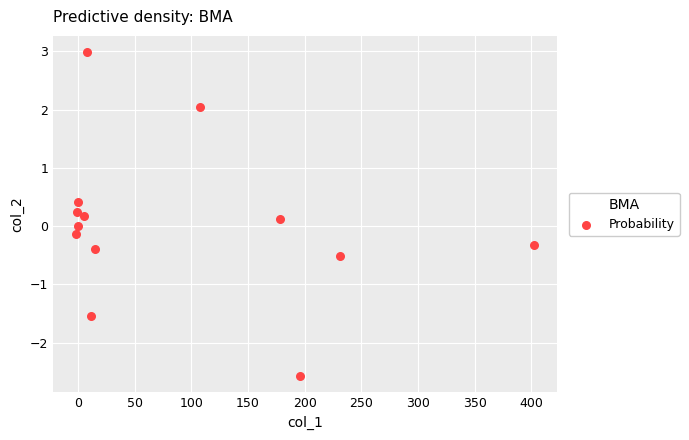

What is the range of X values (max minus min)?

404.9